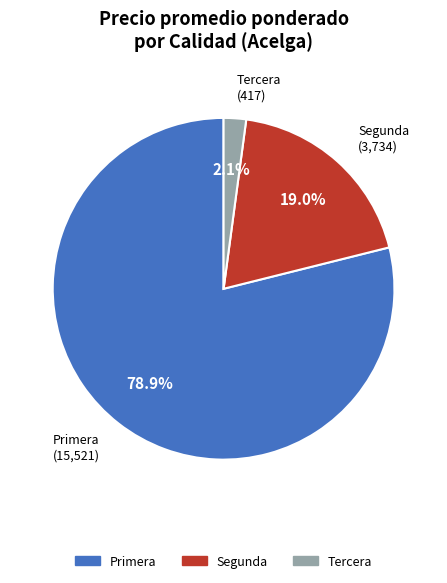

Is there a majority slice in this chart?

Yes